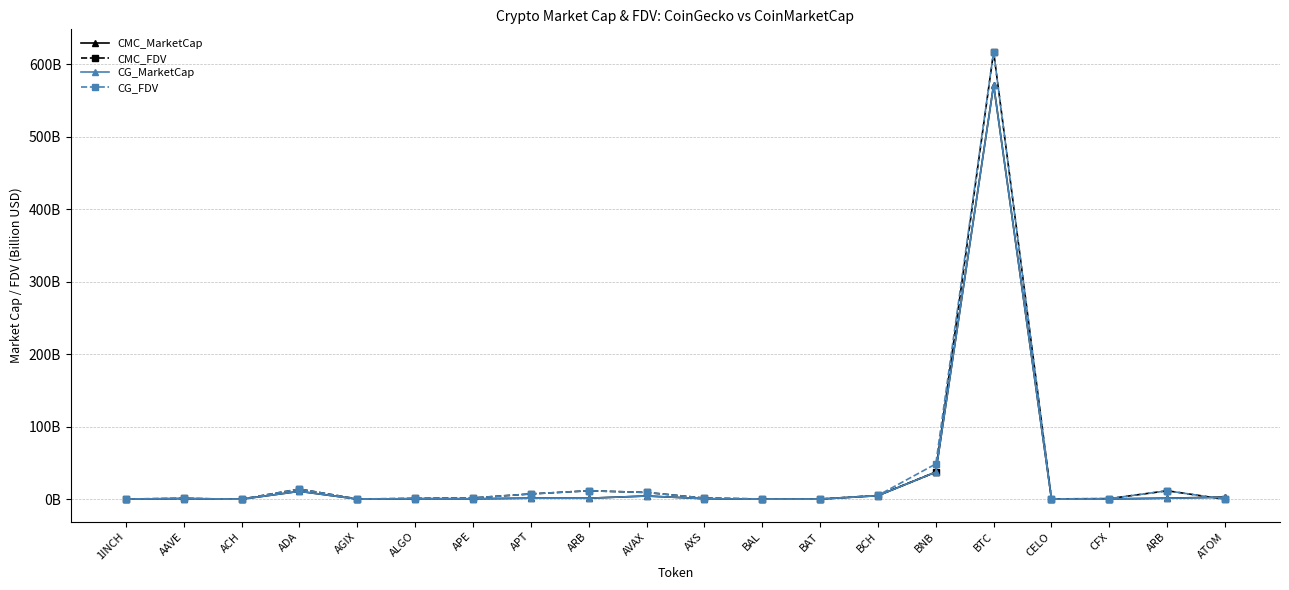

At which category is the sum across all series the highest?

BTC